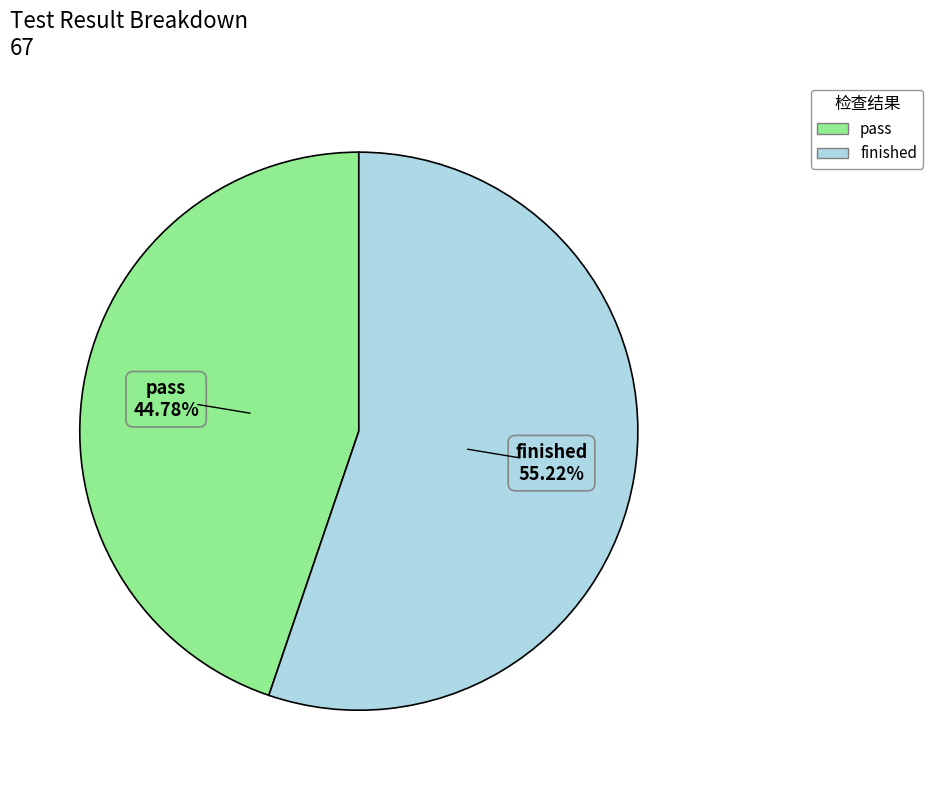

To the nearest percent, what is the average slice percentage?

50%